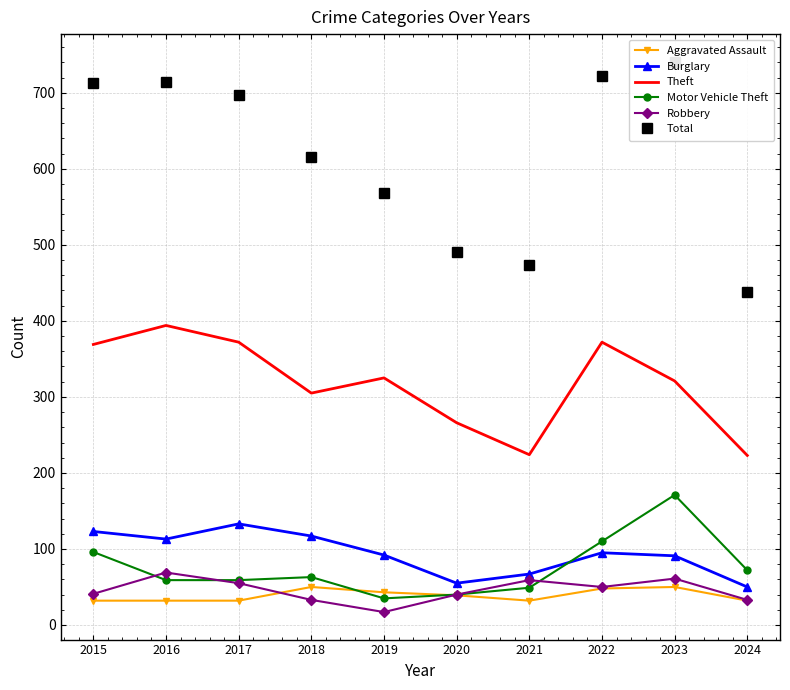

Is the value of Aggravated Assault at 2020 greater than the value of Theft at 2020?

No